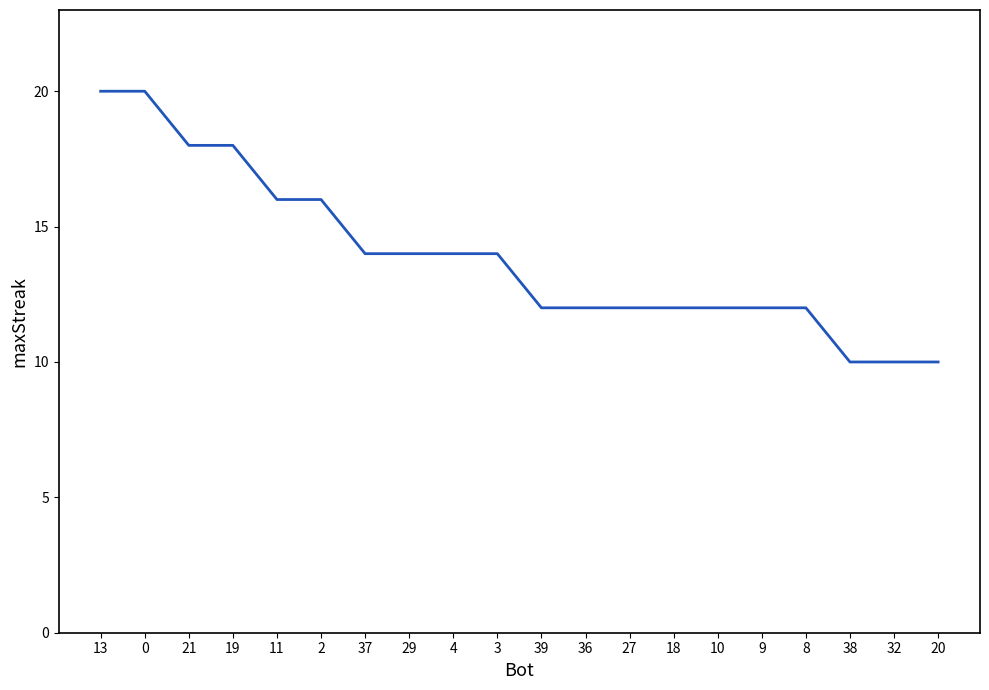

What position from the right is 3?

11